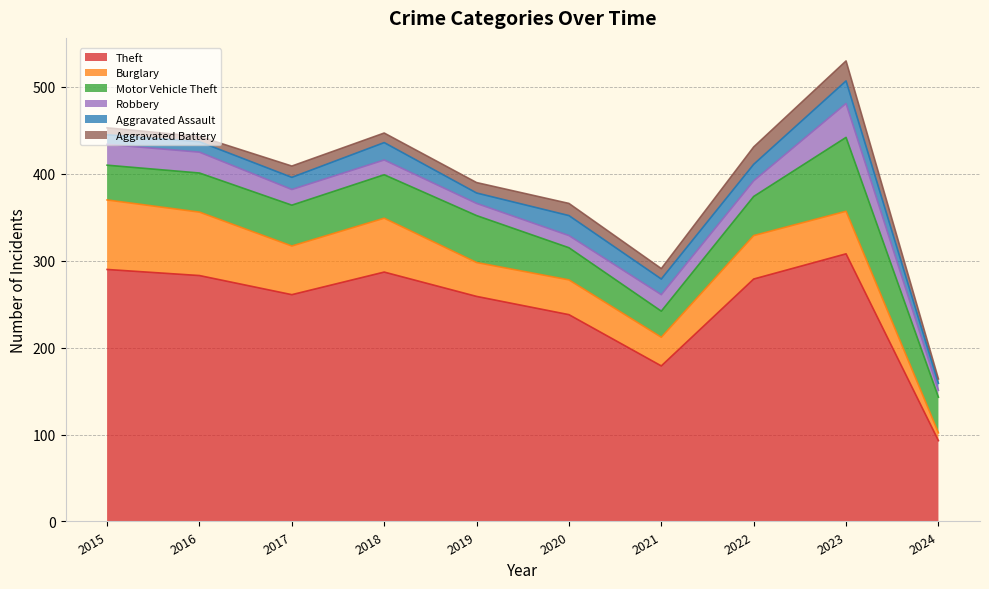

The Aggravated Battery series shows 11 at 2018. True or false?

True